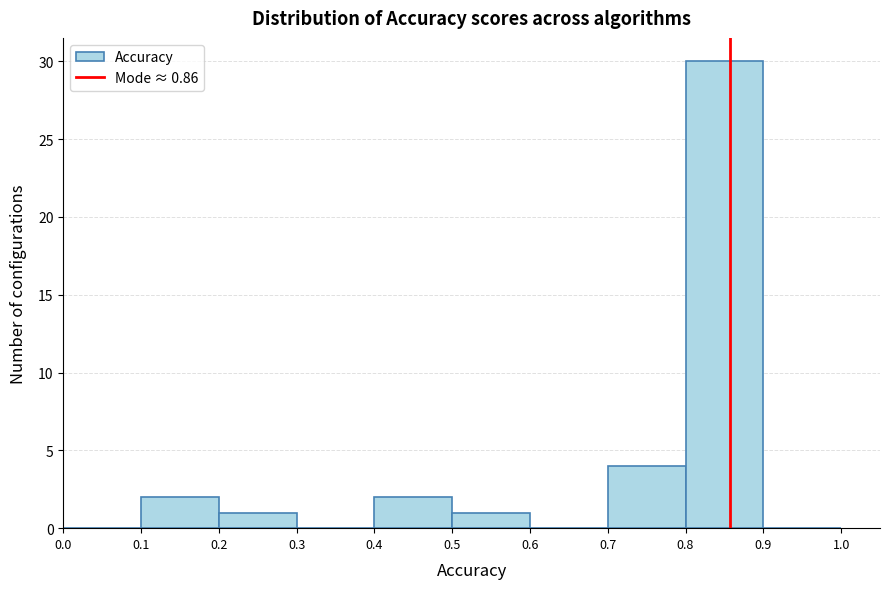

Reading left to right, list every bar in this chart as the range it spans on the x-axis followed by its height. The values are not printed on the chart, so give them approximately, as read against the axis.

0.0 to 0.1: 0
0.1 to 0.2: 2
0.2 to 0.3: 1
0.3 to 0.4: 0
0.4 to 0.5: 2
0.5 to 0.6: 1
0.6 to 0.7: 0
0.7 to 0.8: 4
0.8 to 0.9: 30
0.9 to 1.0: 0